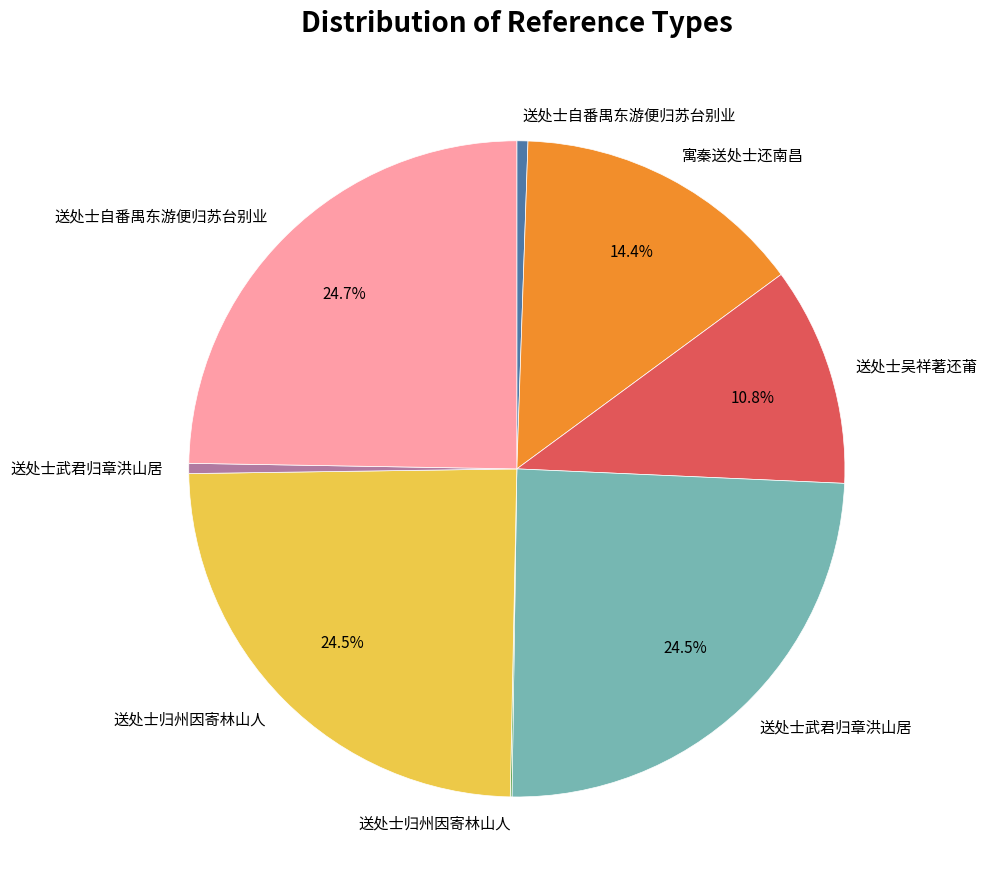

Is there a majority slice in this chart?

No